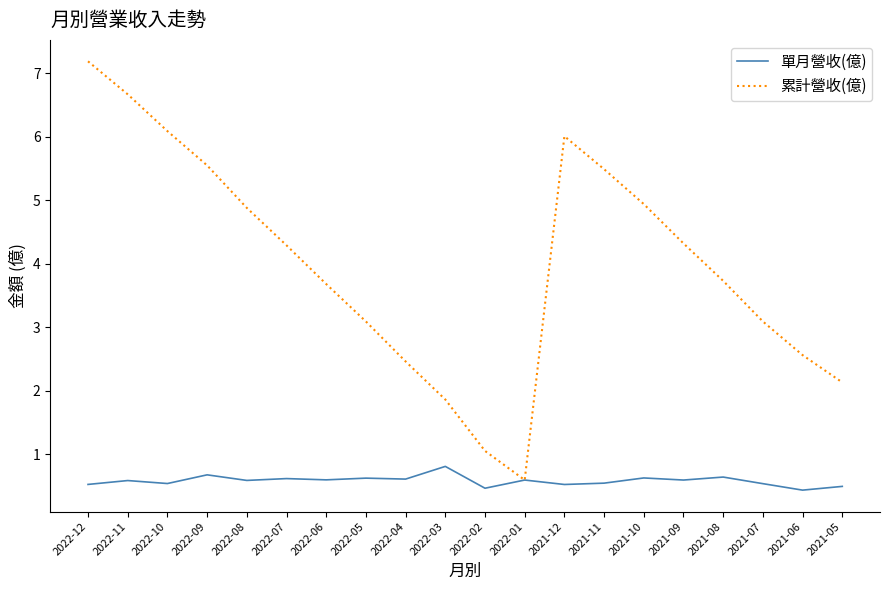

What is the total value across all series at 2022-04?

3.1